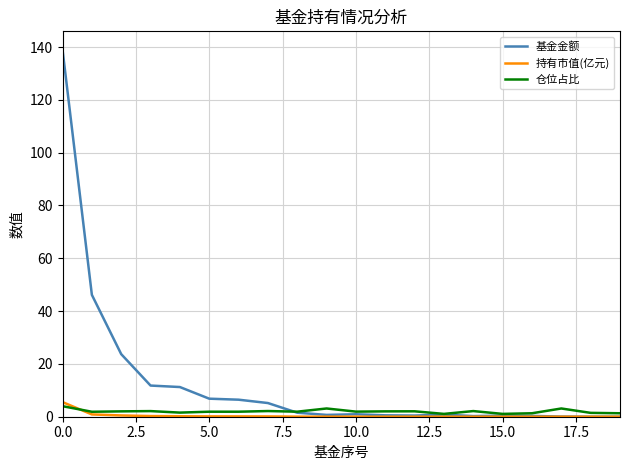

What are all the series names shown in the legend?

基金金额, 持有市值(亿元), 仓位占比